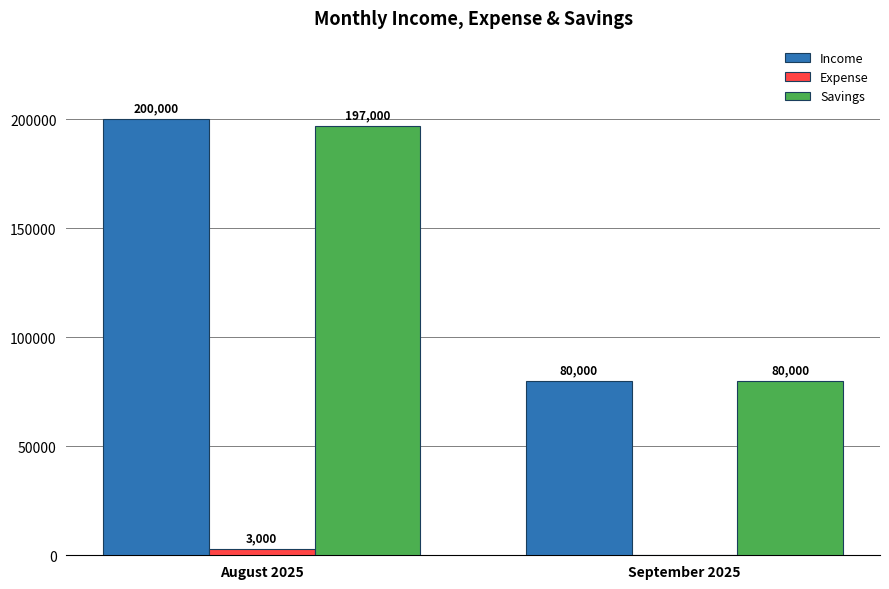

Which series has the largest range (max minus min)?

Income